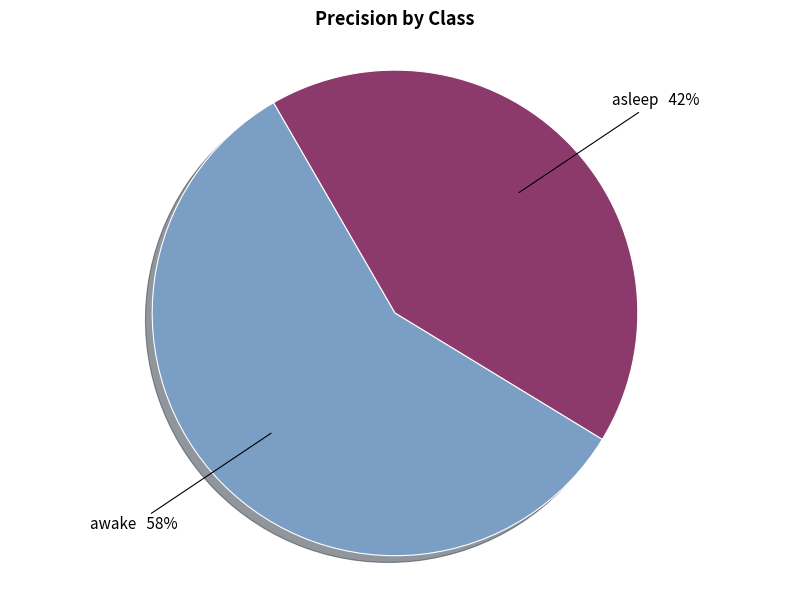

Which slice is the largest?

awake